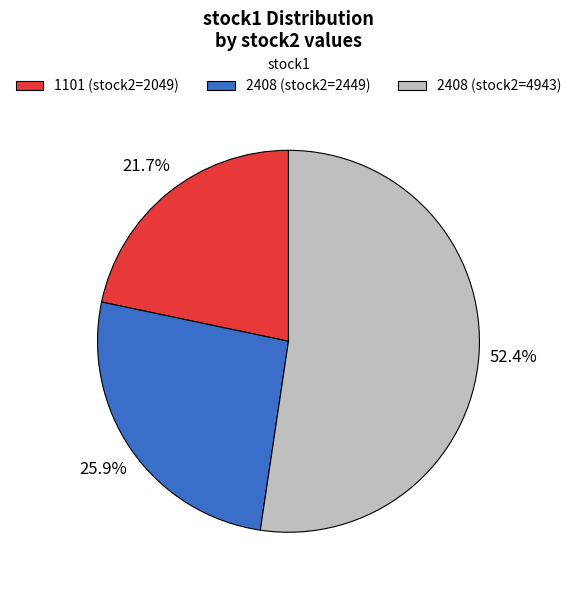

Which category has the biggest portion of the pie?

2408 (stock2=4943)